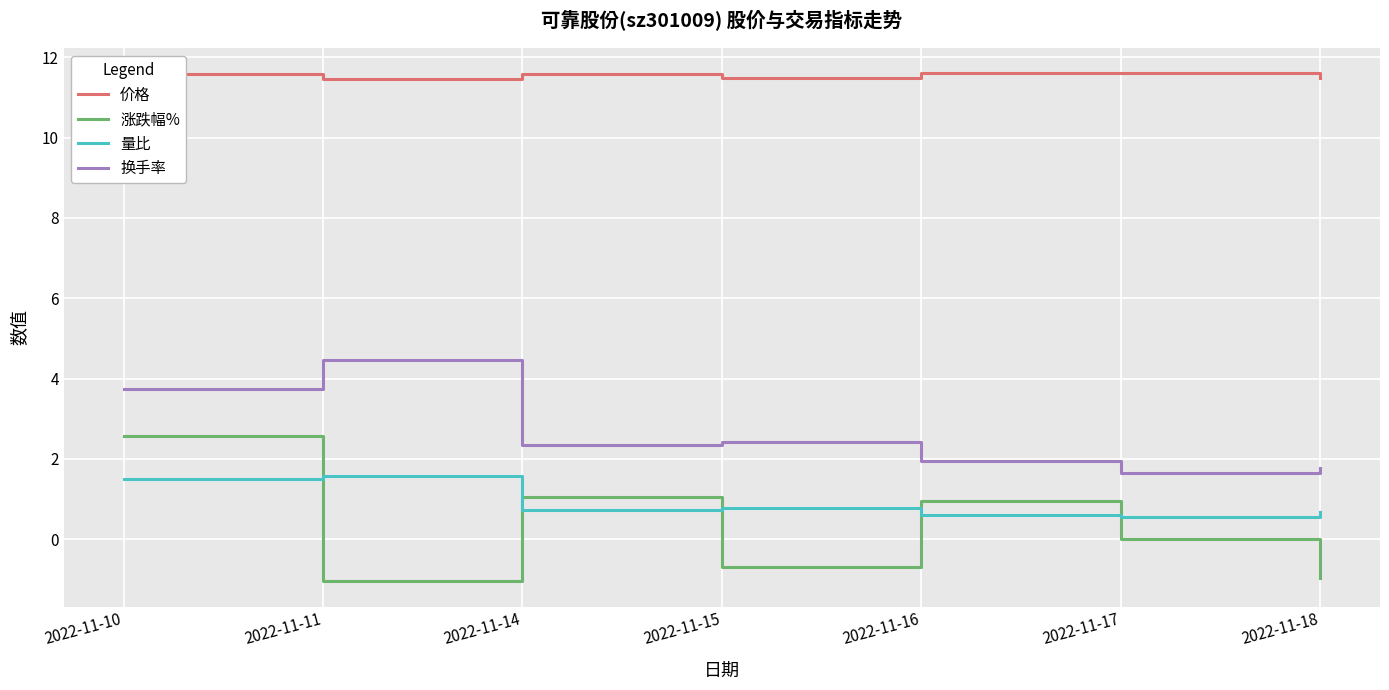

Count the 量比 values in the range 0 to 1.

5